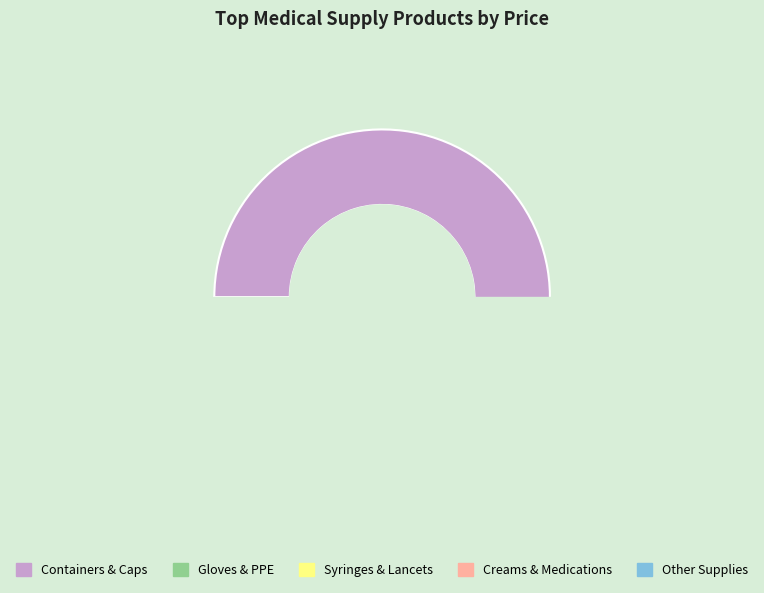

What is the change in value from Leakbuster Specimen Cup to Nitrile Blue Gloves XL?

-91.6